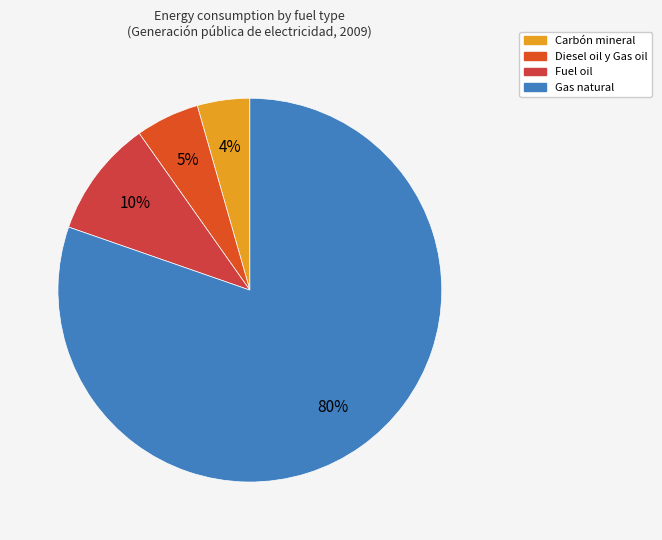

True or false: Fuel oil accounts for 10% of the total.

True